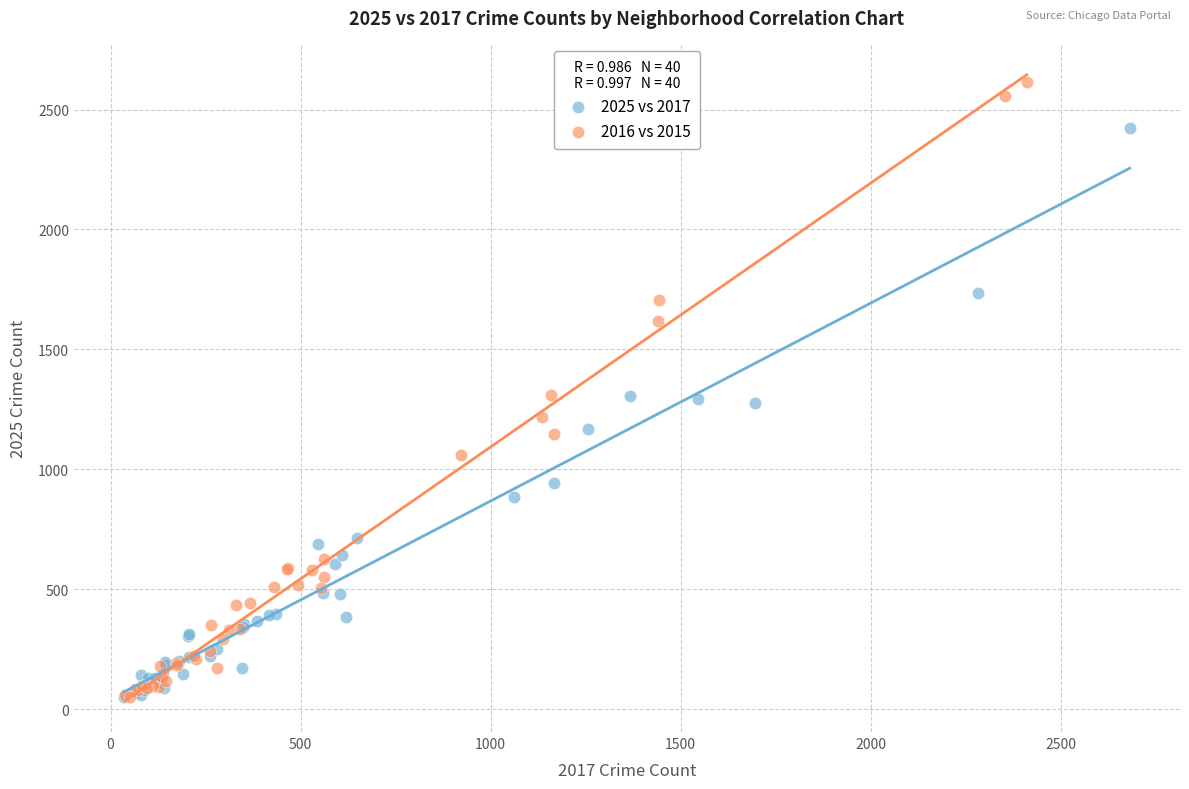

Which series contains the highest Y value?

2016 vs 2015